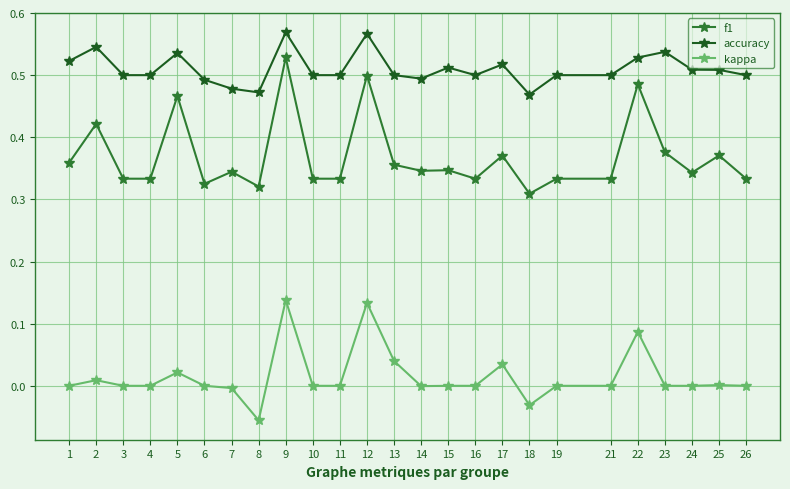

Rank the series by their maximum value, from lowest to highest.

kappa, f1, accuracy